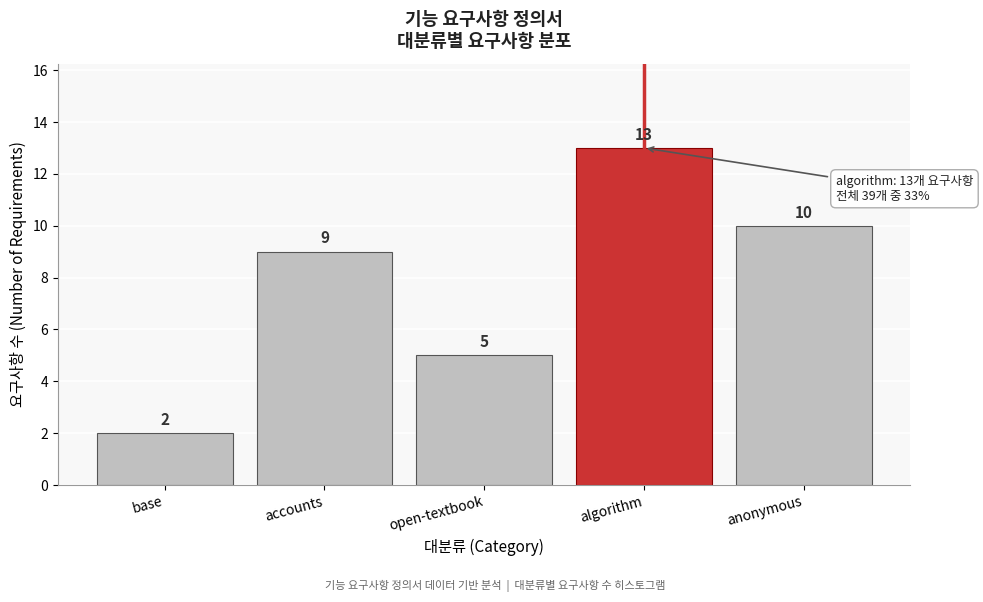

Reading left to right, list all the values displayed in this chart.

2	9	5	13	10